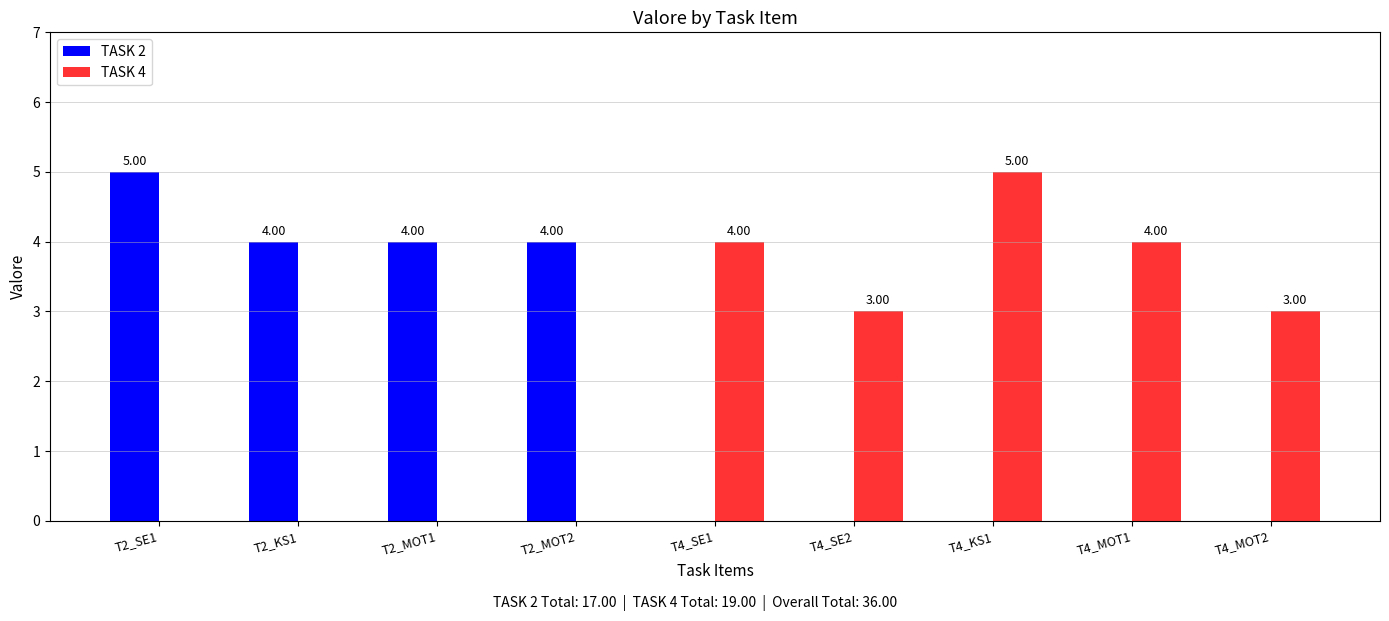

What is the spread (max minus min) of values at T4_MOT1?

4